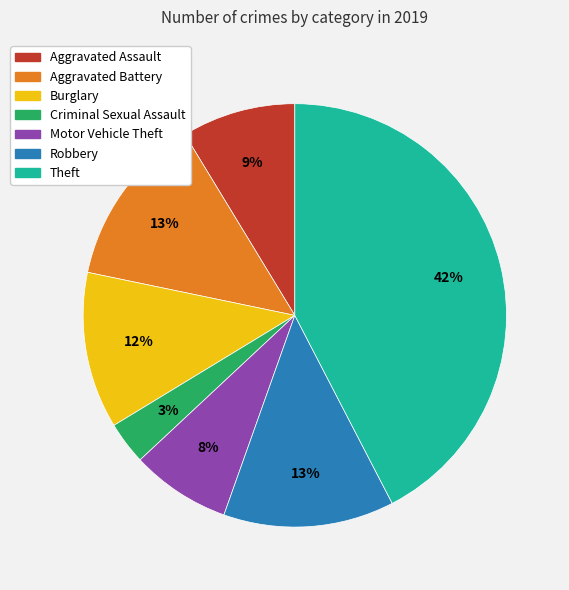

Which has a higher value, Burglary or Motor Vehicle Theft?

Burglary